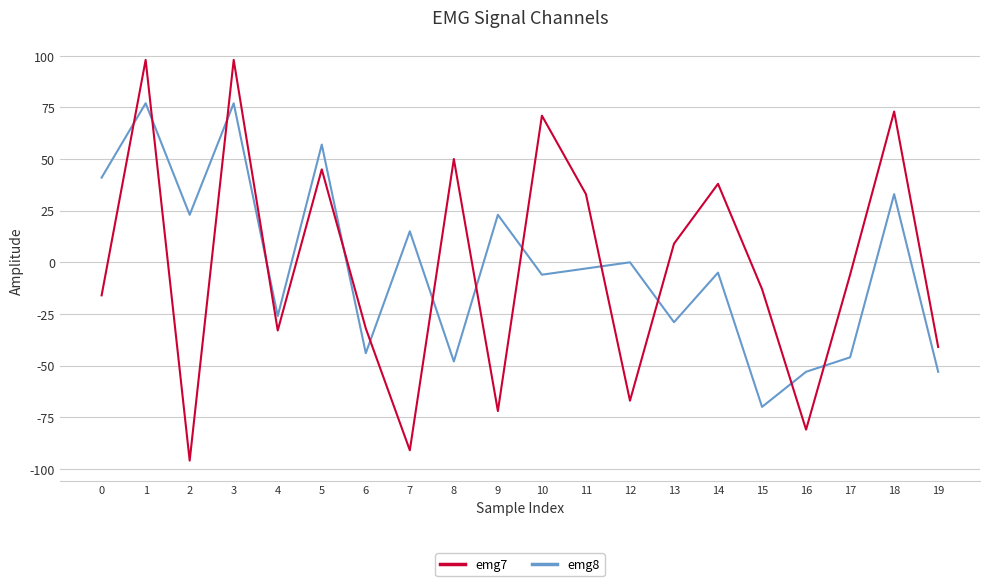

How many lines are shown in the chart?

2